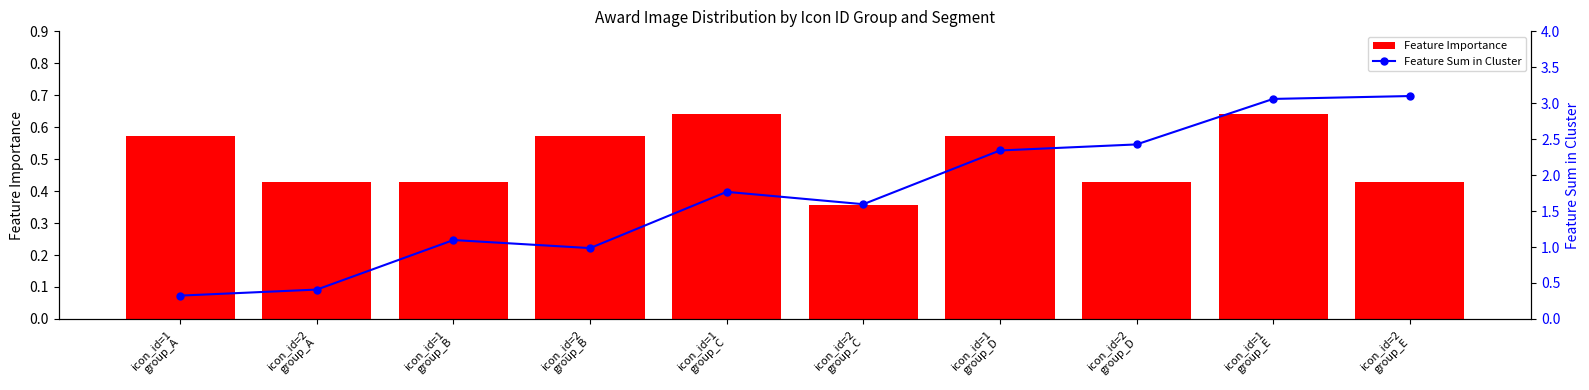

What is the highest value of the Feature Importance series?

0.6